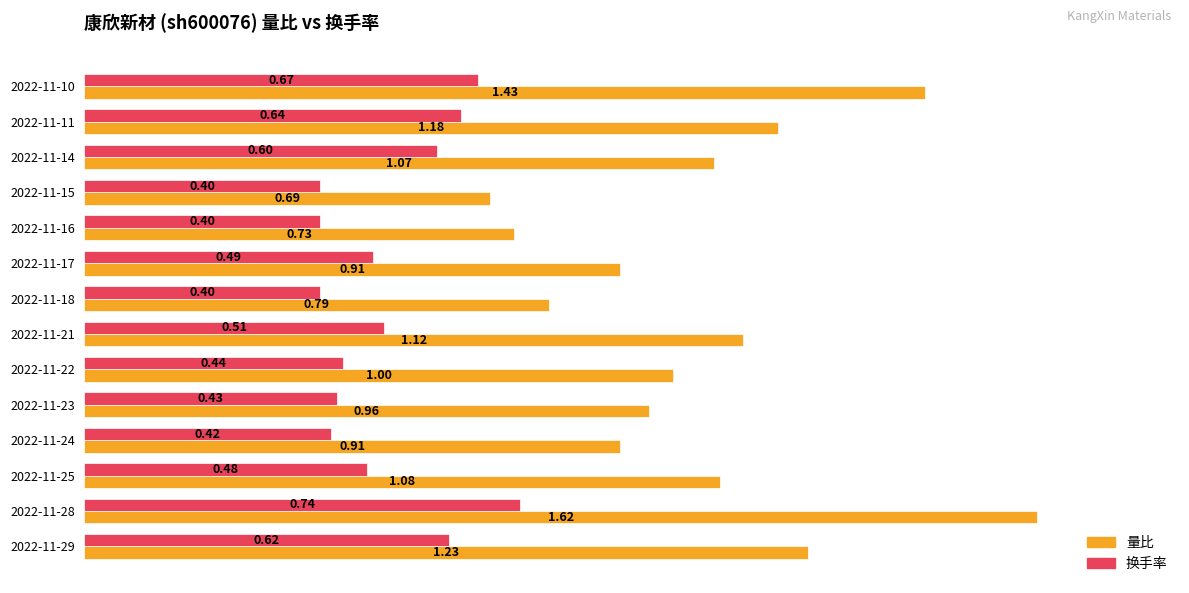

At which category is the sum across all series the highest?

2022-11-28